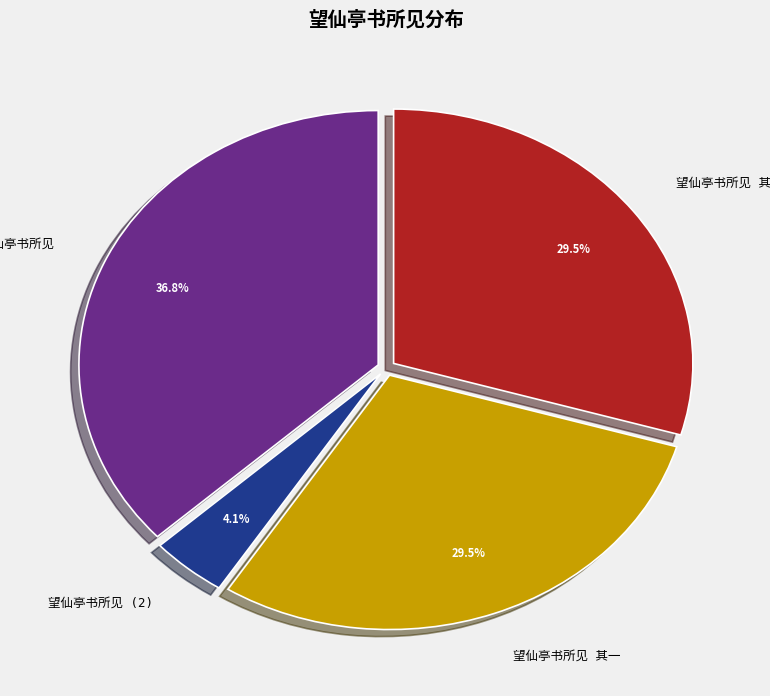

Is there a majority slice in this chart?

No